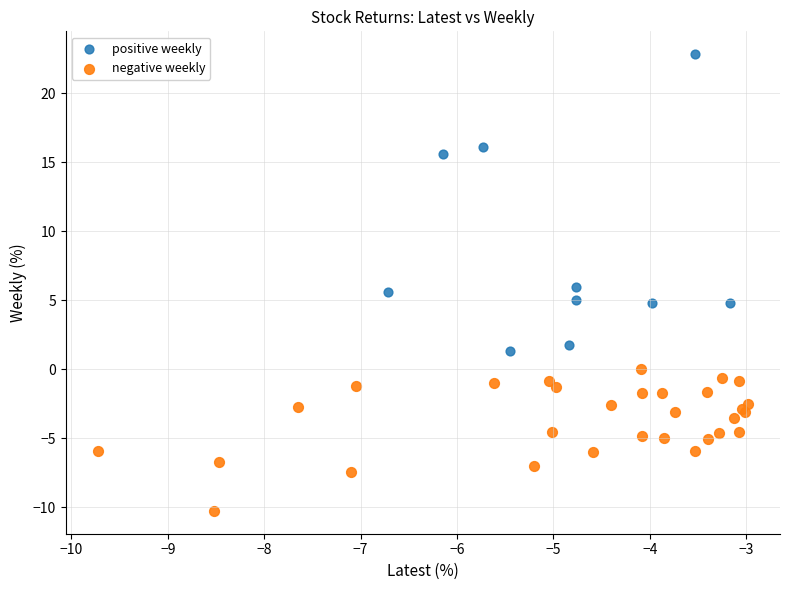

Which series contains the lowest Y value?

negative weekly